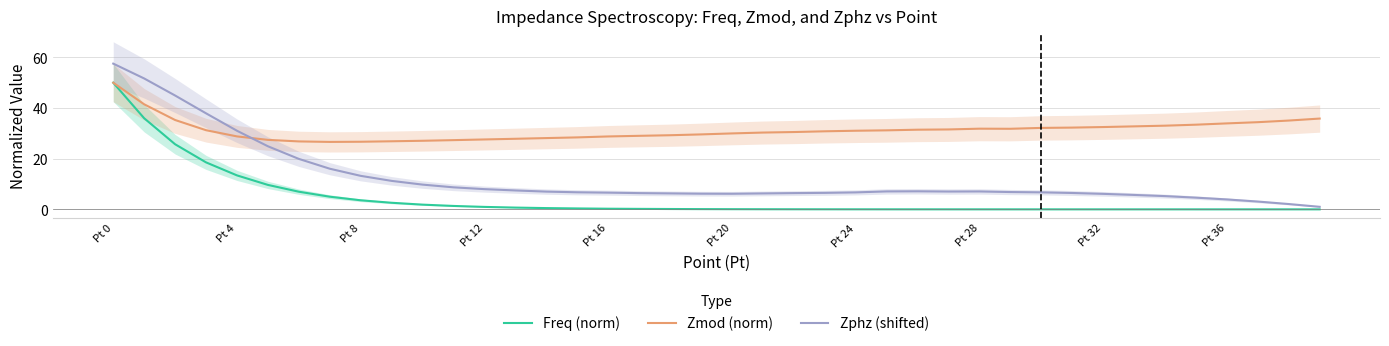

Is this an area chart (filled region under the line)?

No